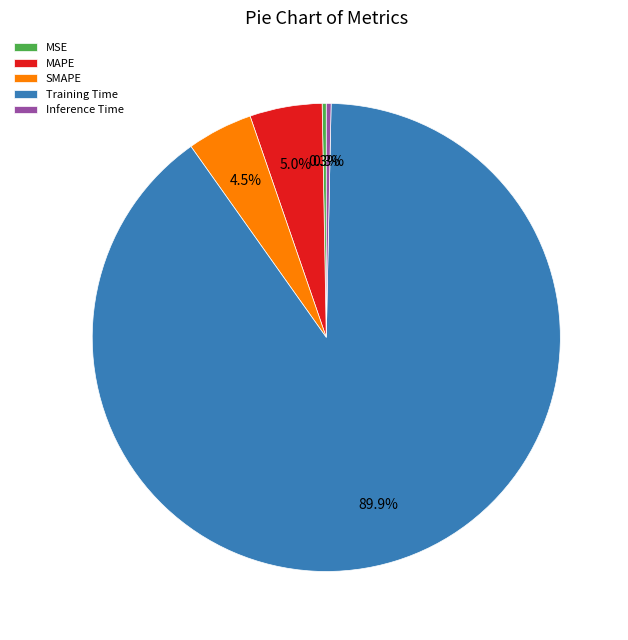

True or false: Training Time accounts for 85% of the total.

False